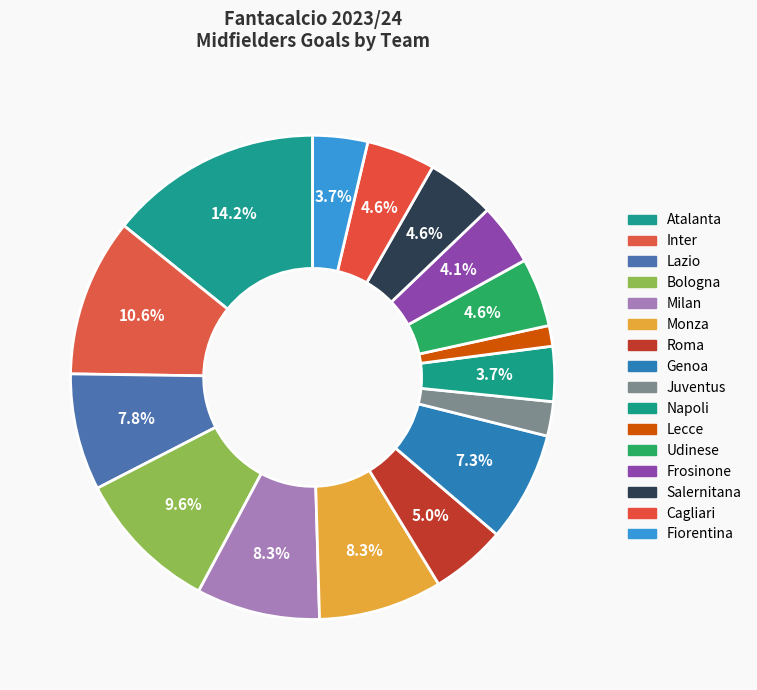

To the nearest percent, what portion does Udinese represent?

5%